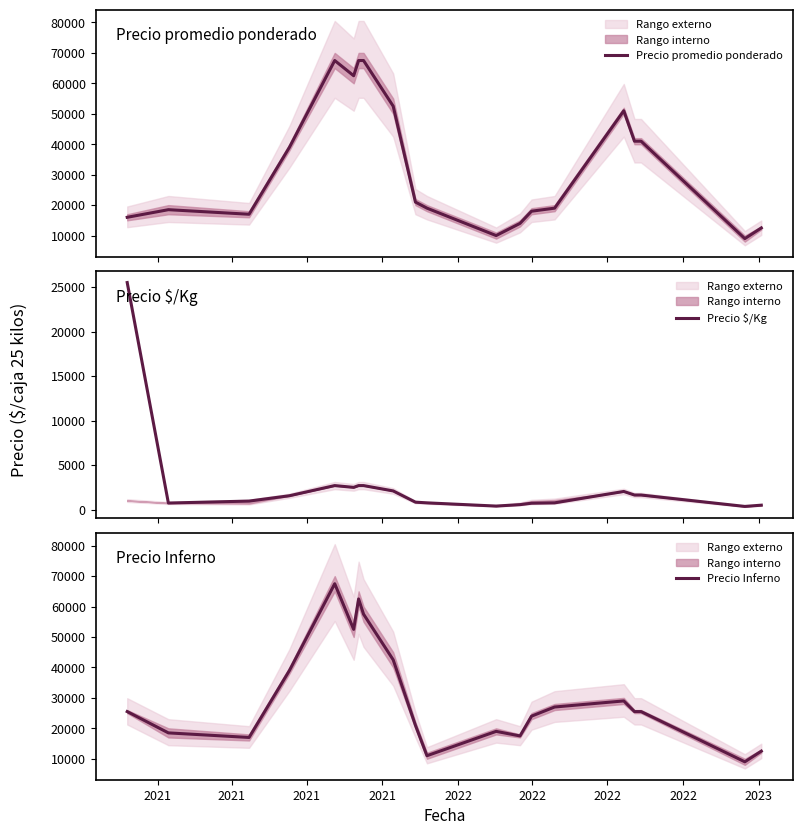

What is the lowest value of the Precio promedio ponderado series?

9000